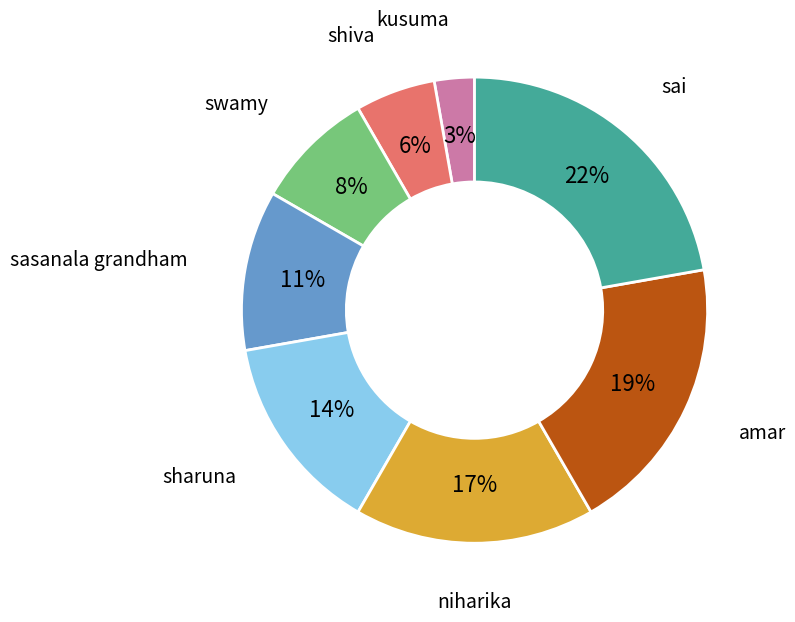

To the nearest percent, what is the difference between the largest and smallest slice percentages?

19%